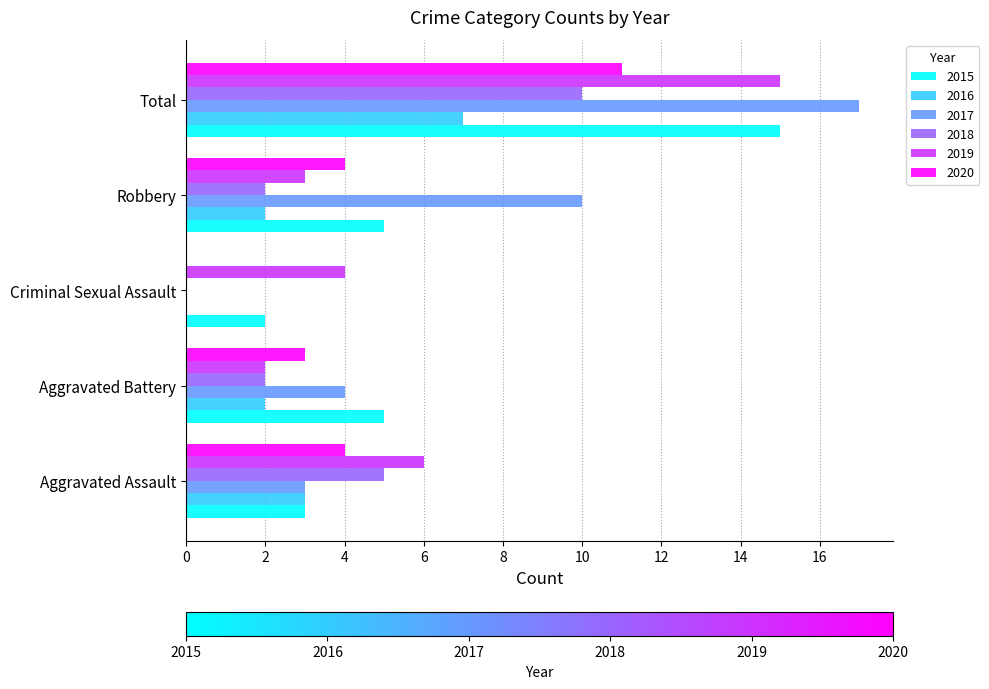

What is the maximum value shown in the chart?

17